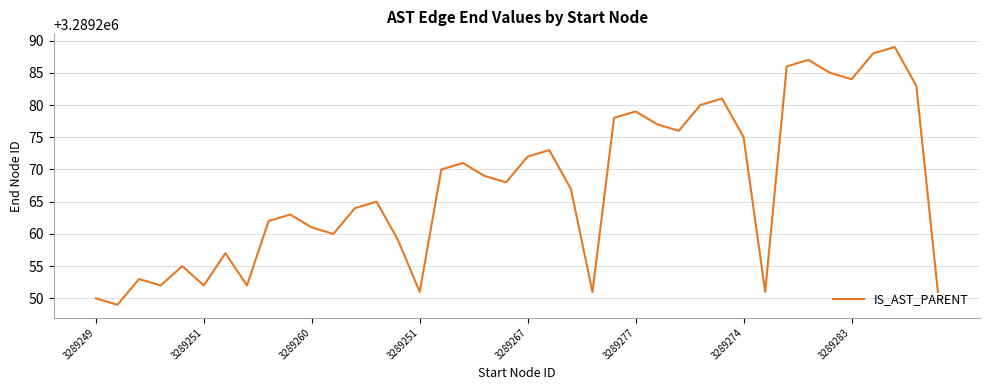

What is the minimum value shown in the chart?

3289249